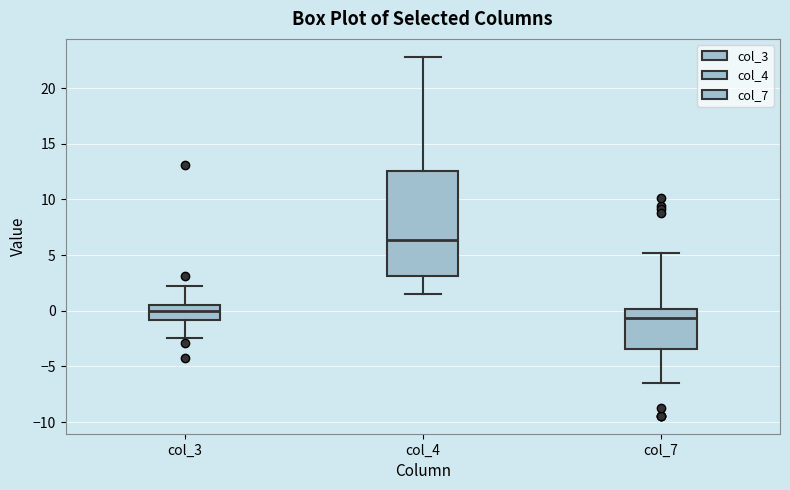

Which box's median line is the highest?

col_4